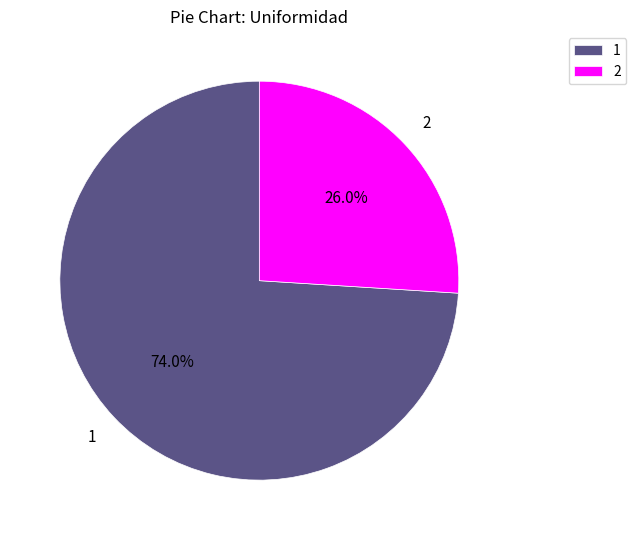

Which category accounts for the majority?

1